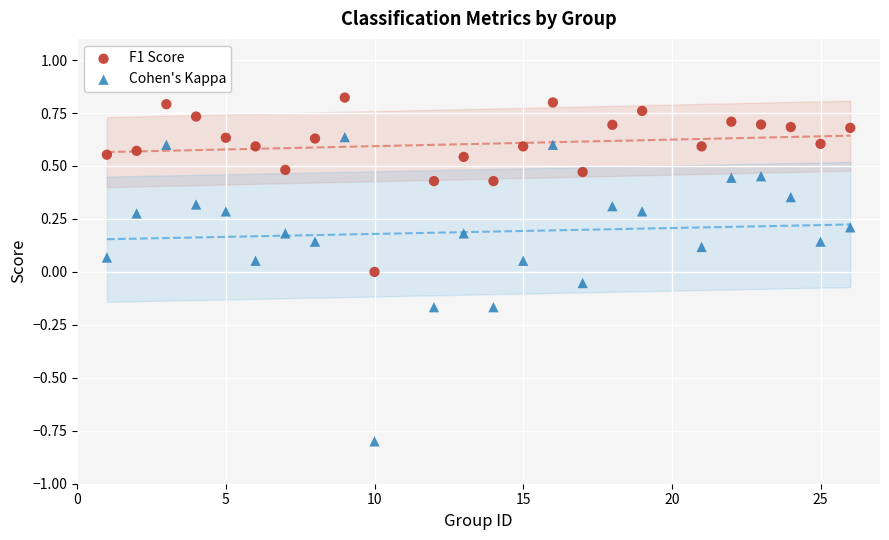

Which series has the largest Y range (max minus min)?

Cohen's Kappa